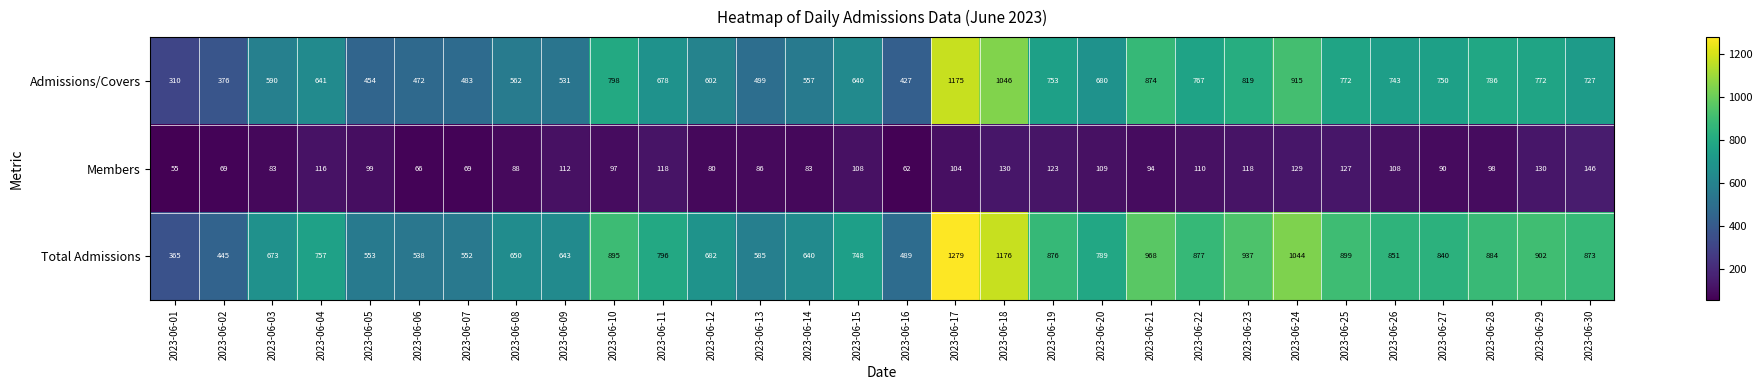

Which series has the largest range (max minus min)?

Total Admissions